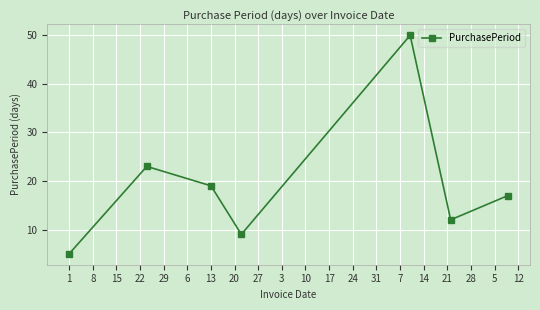

Reading right to left, list all the values displayed in this chart.

17	12	50	9	19	23	5